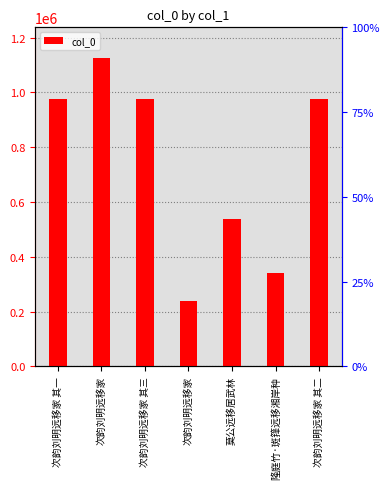

Reading left to right, list all the values displayed in this chart.

977139	1124731	977137	238131	536849	341735	977138